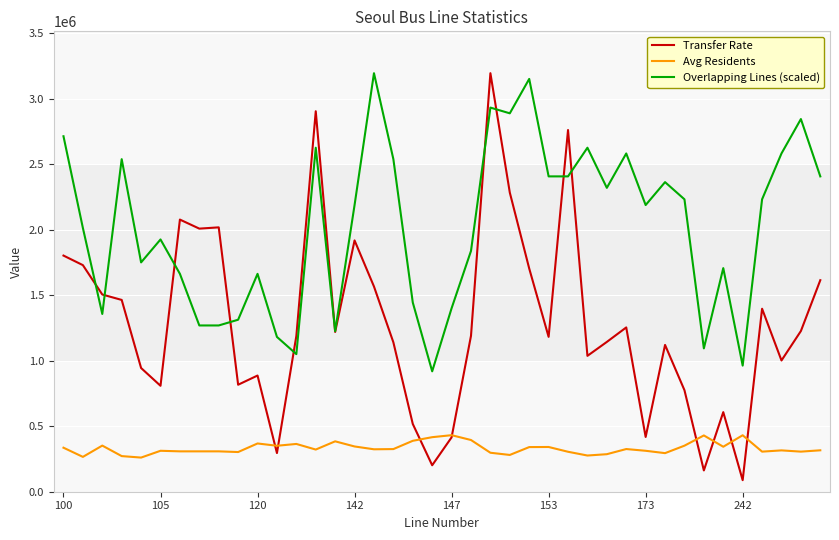

What are all the series names shown in the legend?

Transfer Rate, Avg Residents, Overlapping Lines (scaled)